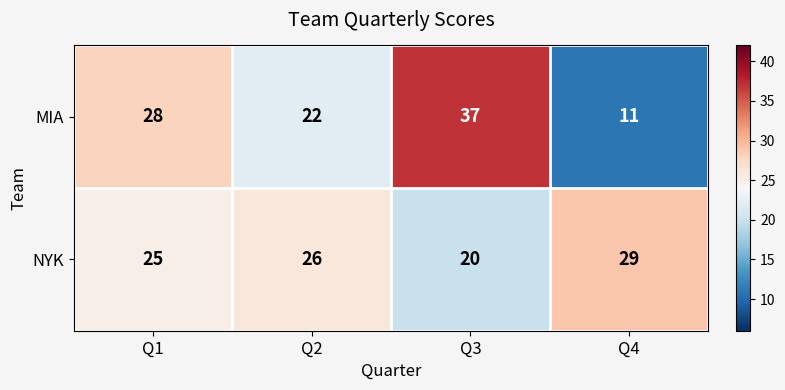

Count the number of categories in the chart.

4